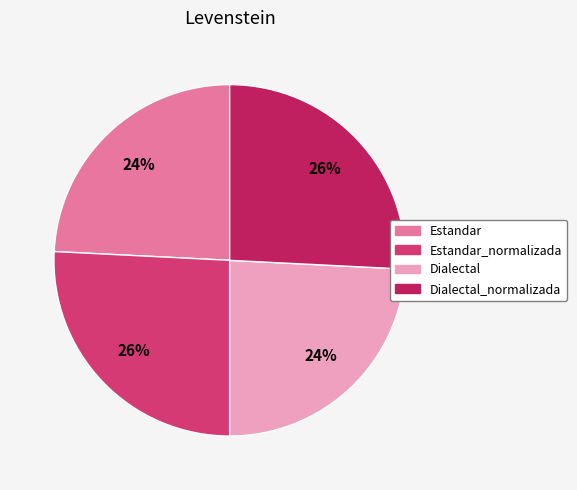

Between Estandar and Estandar_normalizada, which is larger?

Estandar_normalizada